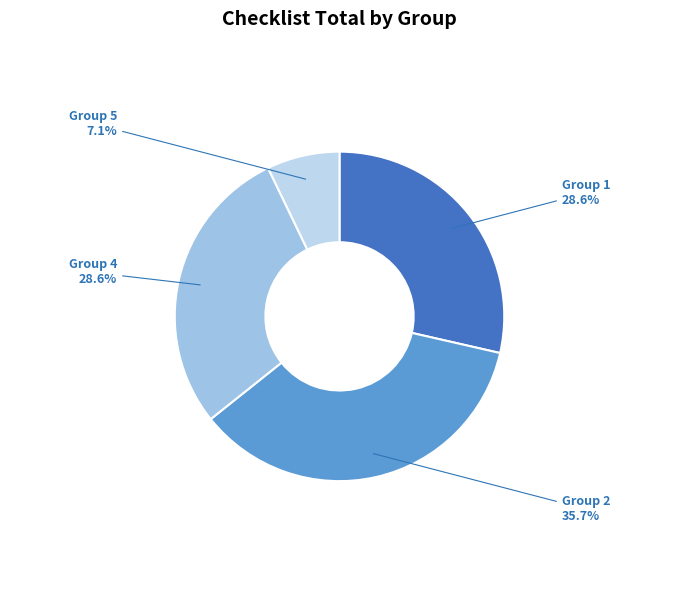

Which category has the biggest portion of the pie?

Group 2